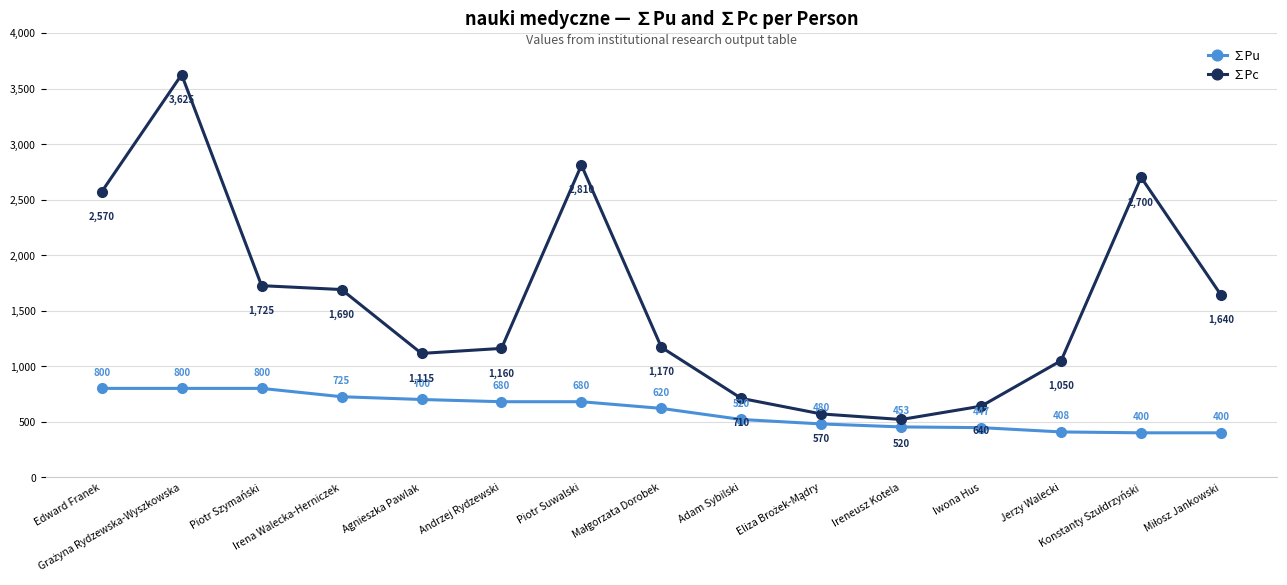

True or false: ∑Pu and ∑Pc intersect in this chart.

False